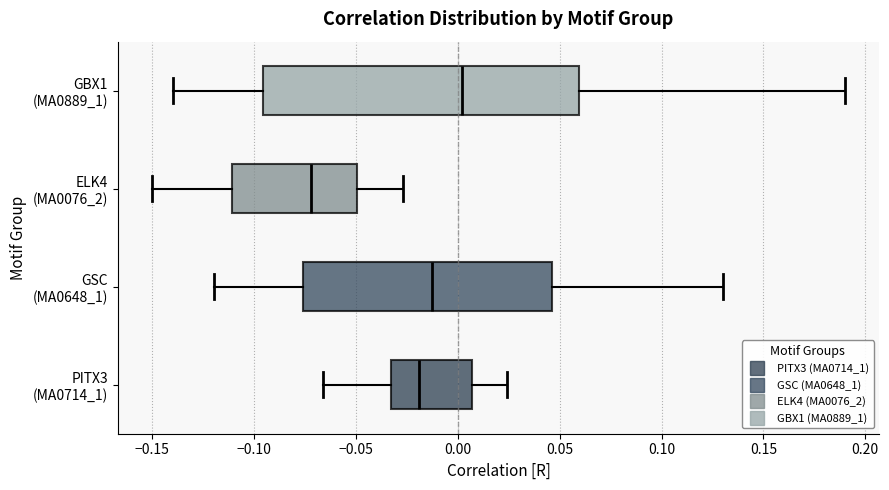

Where does the left whisker of the box for ELK4 (MA0076_2) end on the x-axis? The values are not printed on the chart, so give them approximately, as read against the axis.

-0.150